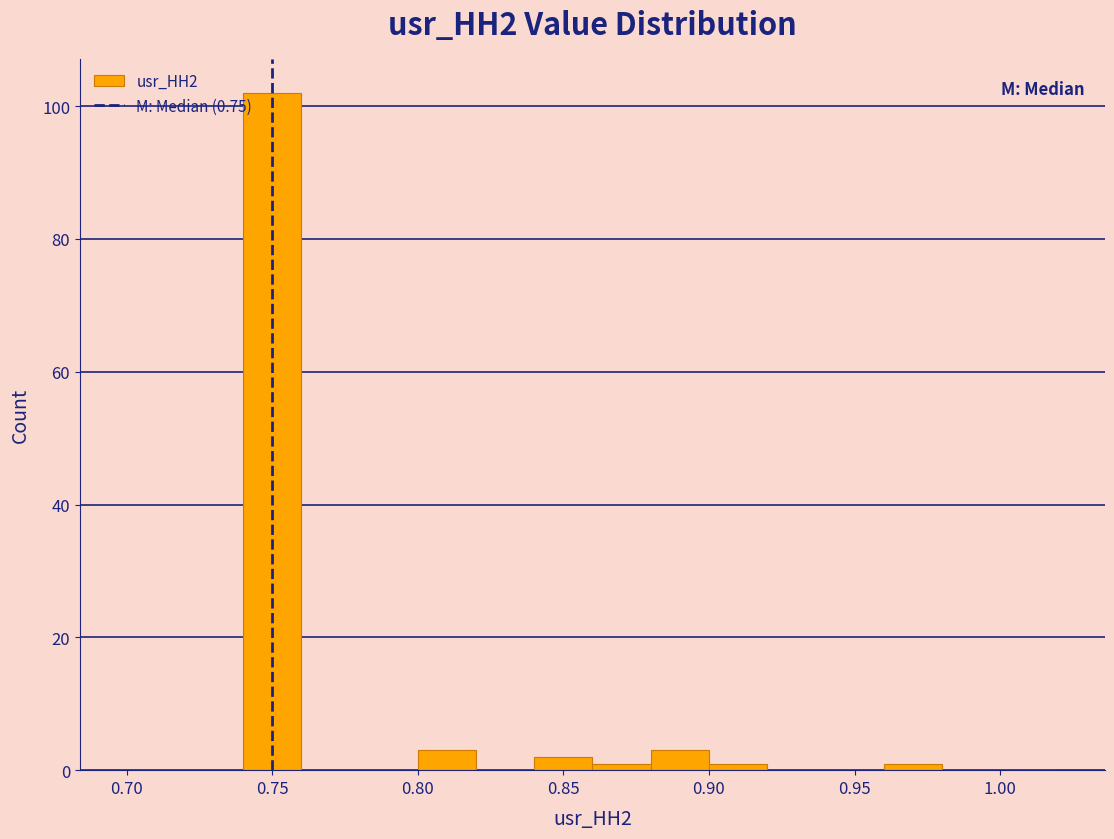

What is the height of the bar covering 0.88 to 0.90 on the x-axis? The values are not printed on the chart, so give them approximately, as read against the axis.

4